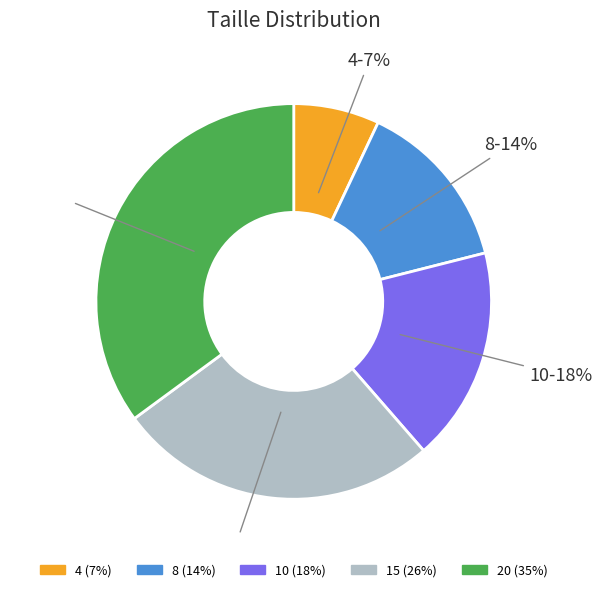

Combined, do 10 and 20 account for over 50%?

Yes